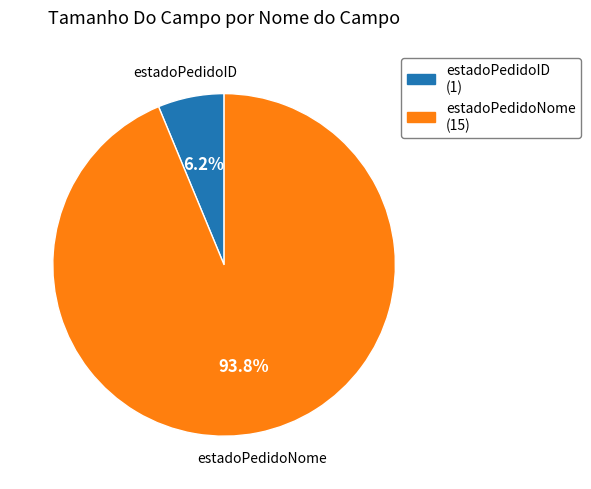

What is the total percentage of estadoPedidoID and estadoPedidoNome?

100.0%